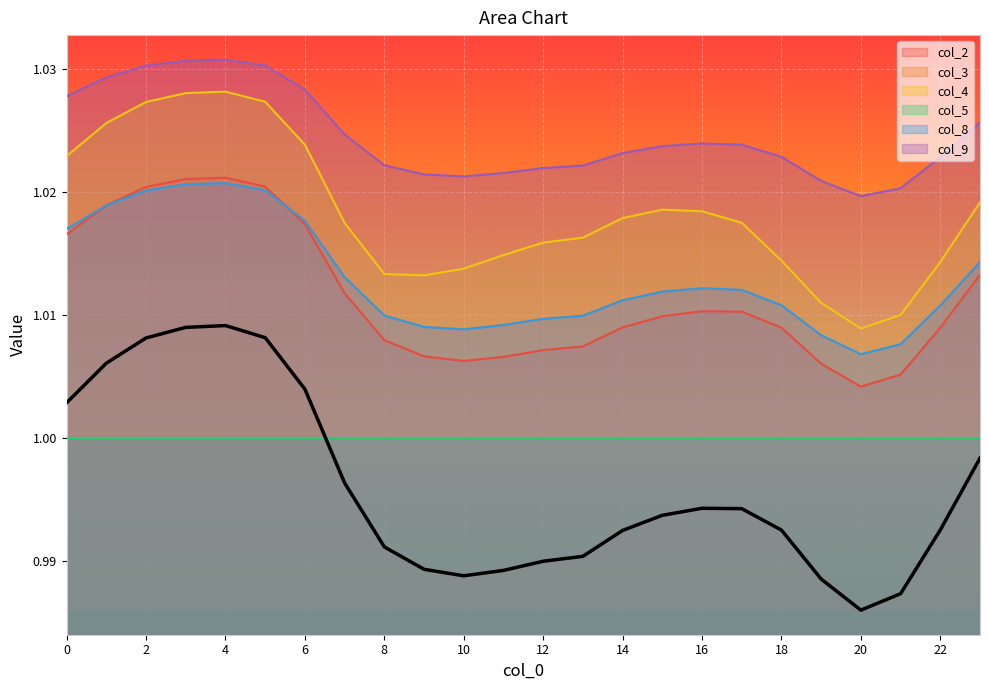

At which category does col_8 reach its first local valley?

10